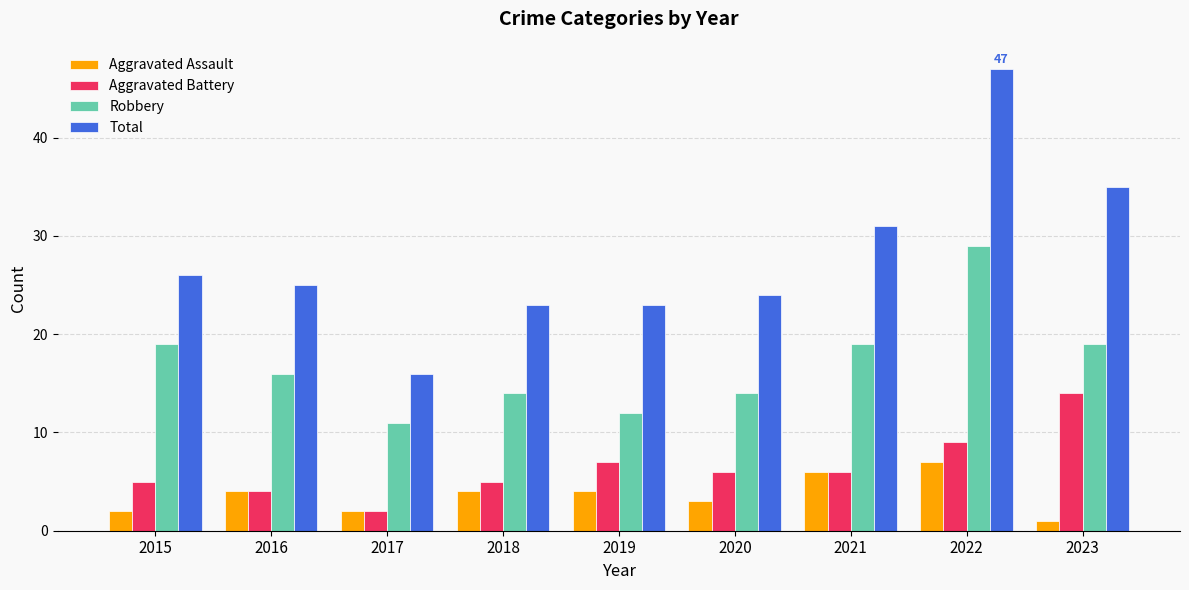

At which label does Total first exceed 25?

2015